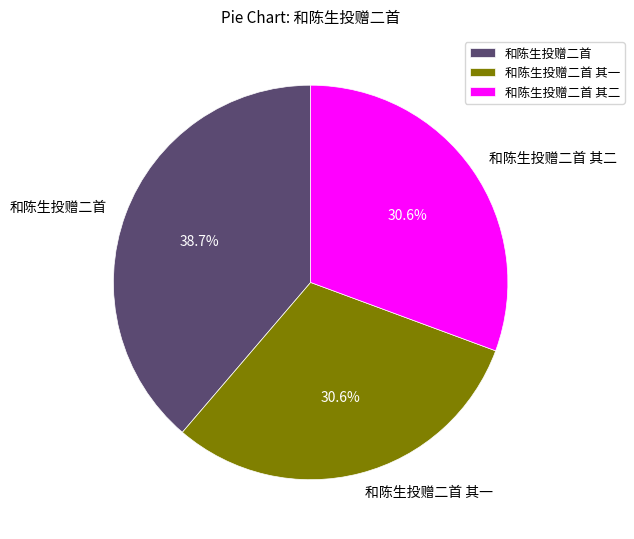

To the nearest percent, what is the average slice percentage?

33%